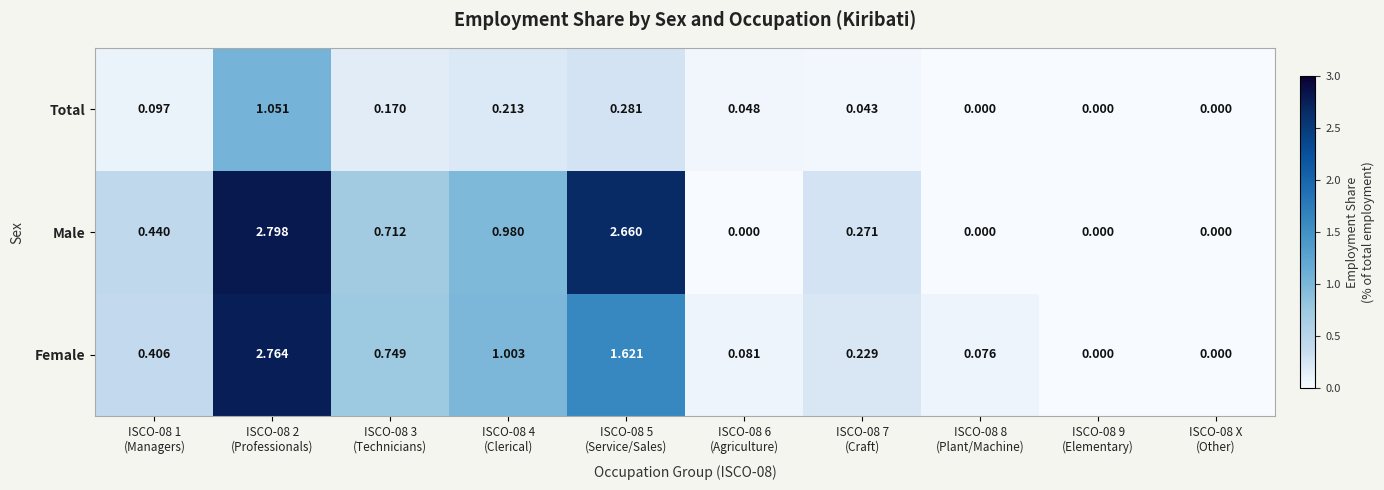

Which series has the widest spread of values?

Male